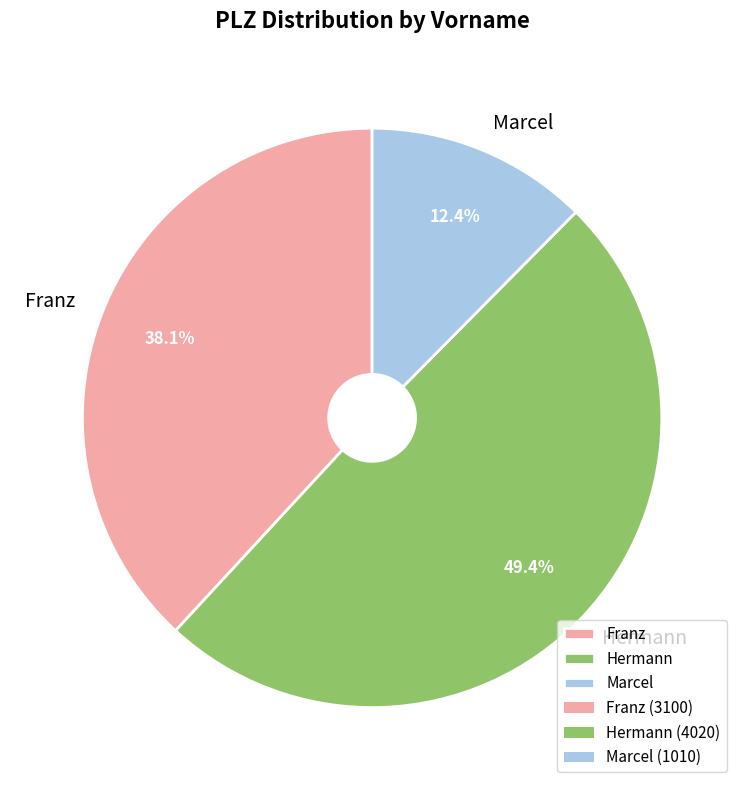

Which slice is the largest?

Hermann